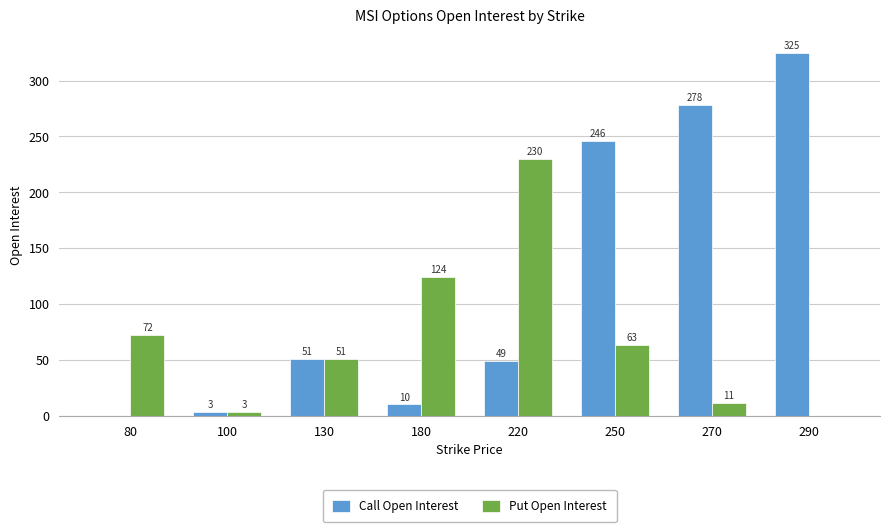

Which series changed the most between 130 and 290?

Call Open Interest